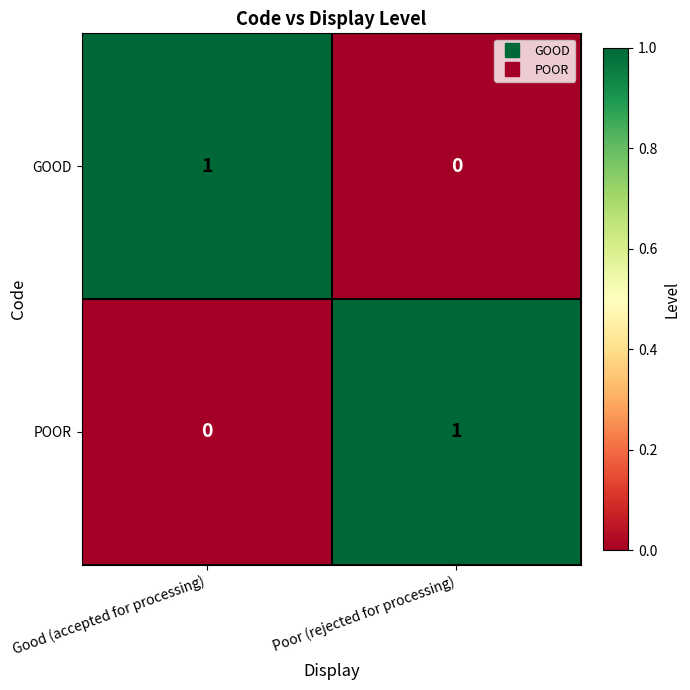

How many values in the GOOD series are below 1?

1